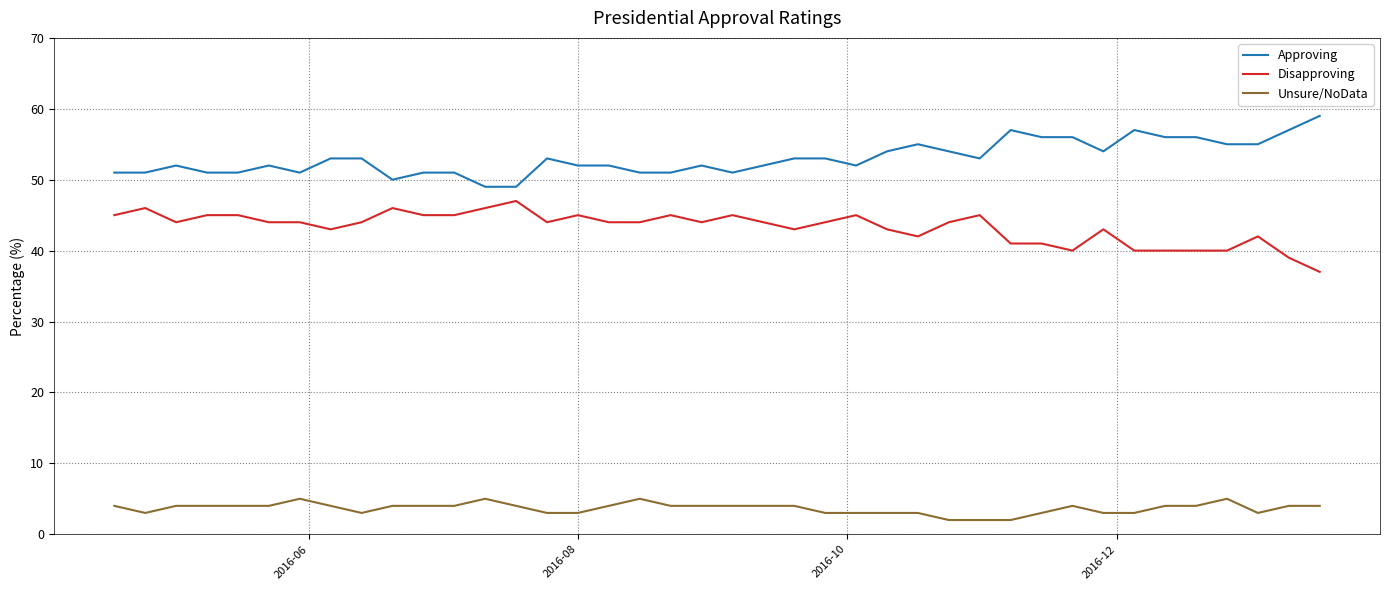

Which series has the largest total across all categories?

Approving